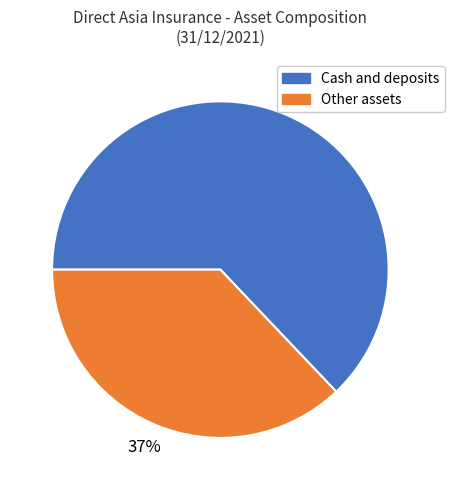

True or false: Cash and deposits accounts for 63% of the total.

True